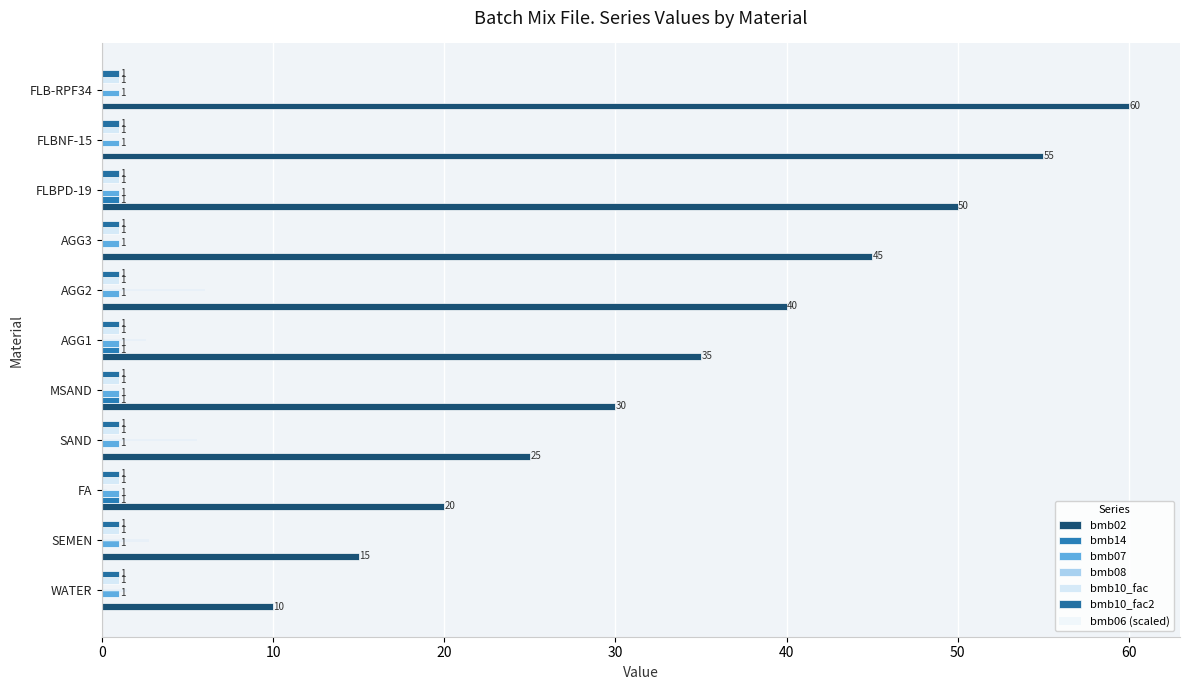

Read the bmb02 value at FLBNF-15.

55